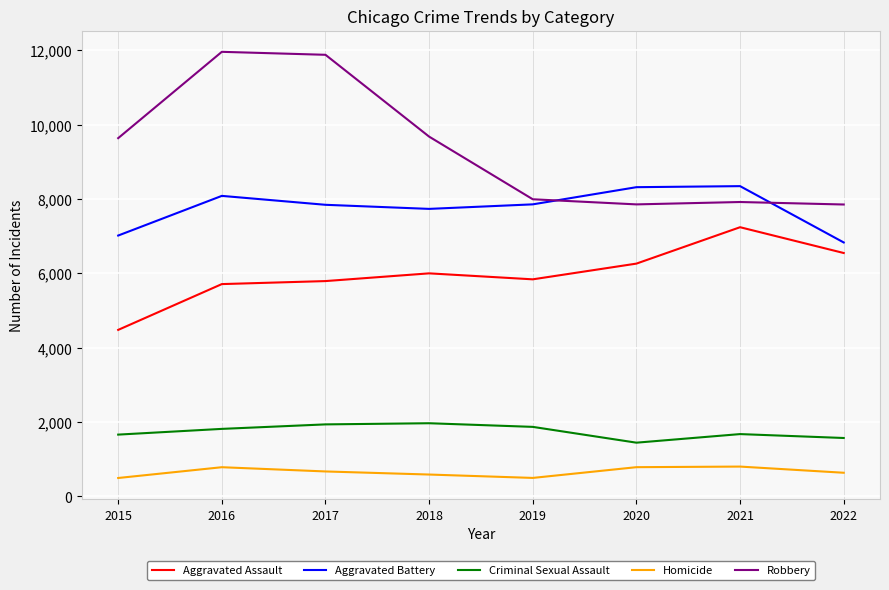

What is the difference between the Robbery values at 2021 and 2022?

67